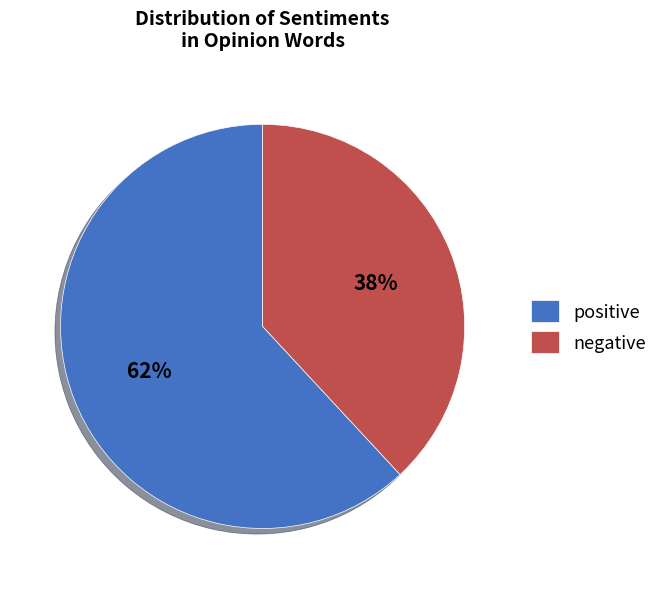

What percentage is the positive slice, to the nearest percent?

62%